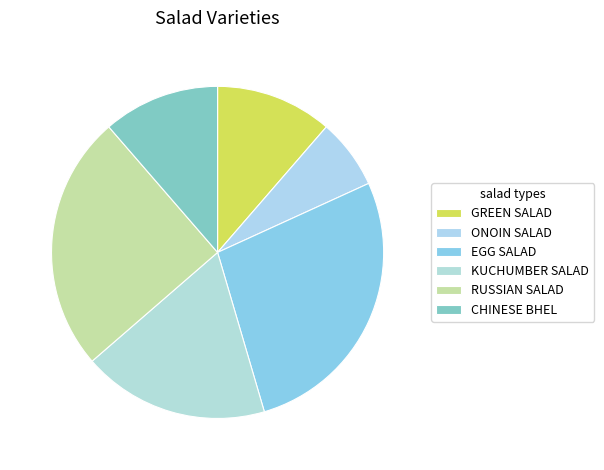

Count the number of slices in the pie.

6